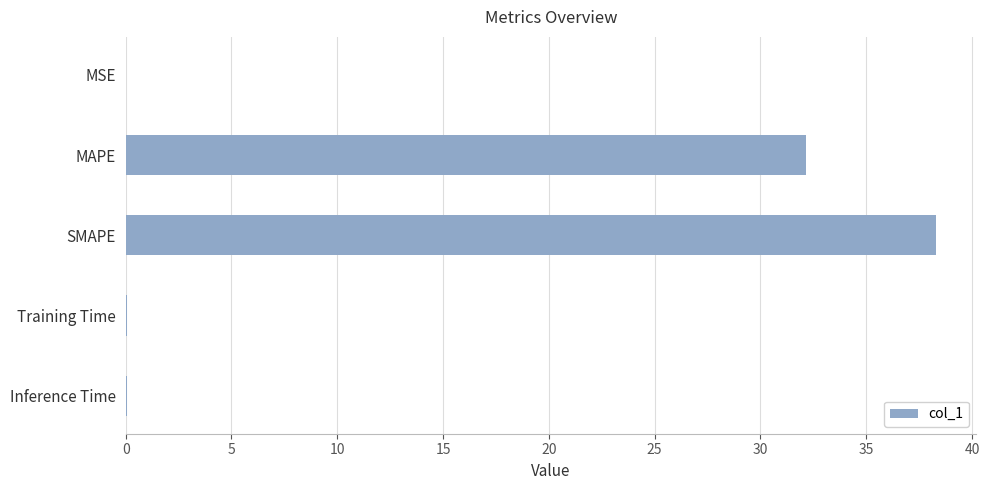

Which has a higher value, MSE or MAPE?

MAPE